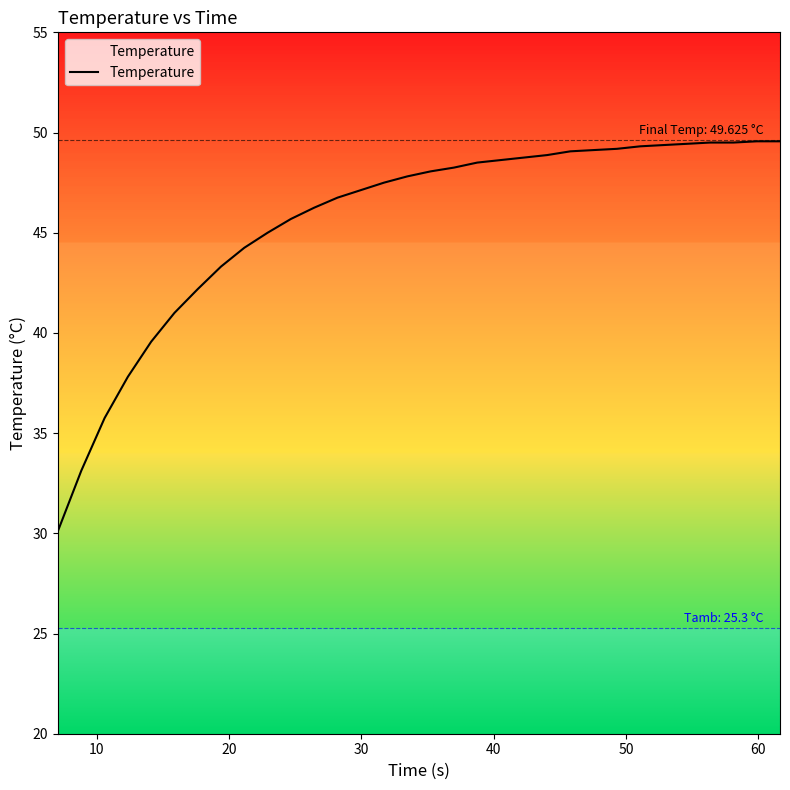

What is the smallest value displayed?

30.1